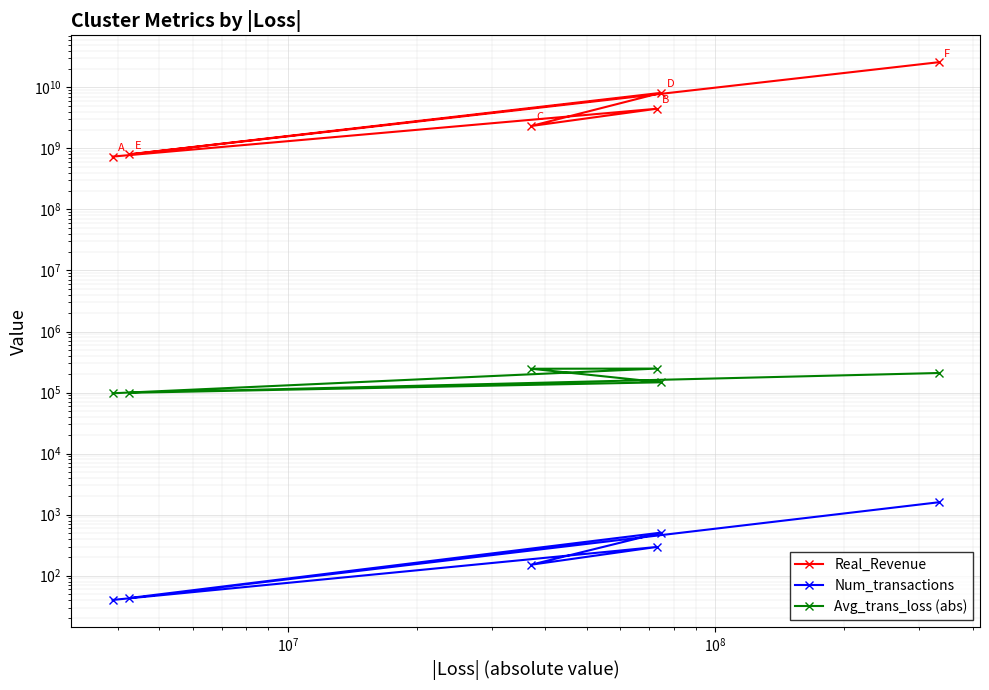

Which series has the largest total across all categories?

Real_Revenue